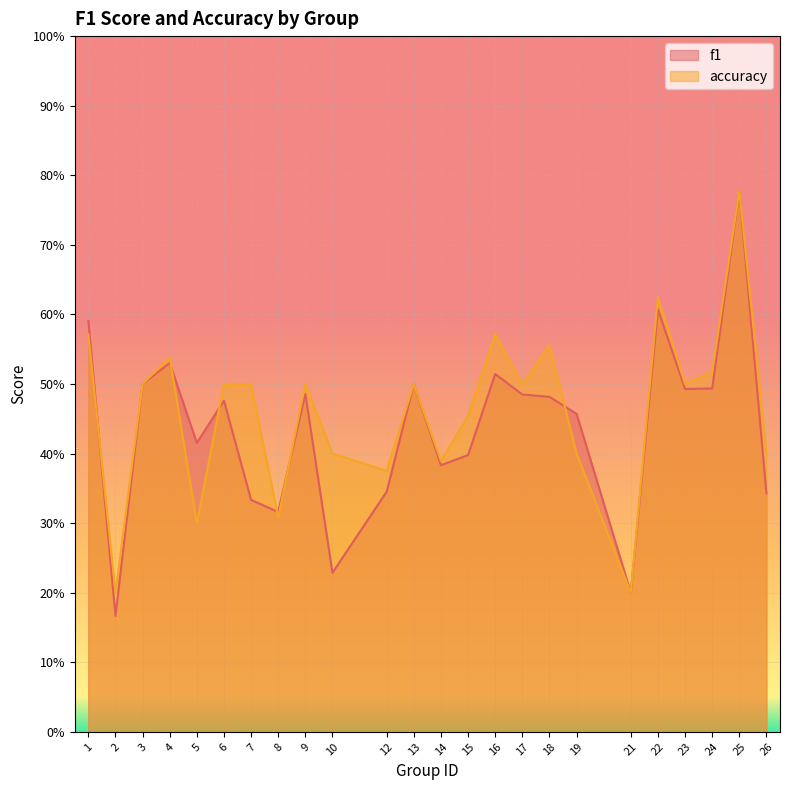

At which label does f1 reach its peak?

25